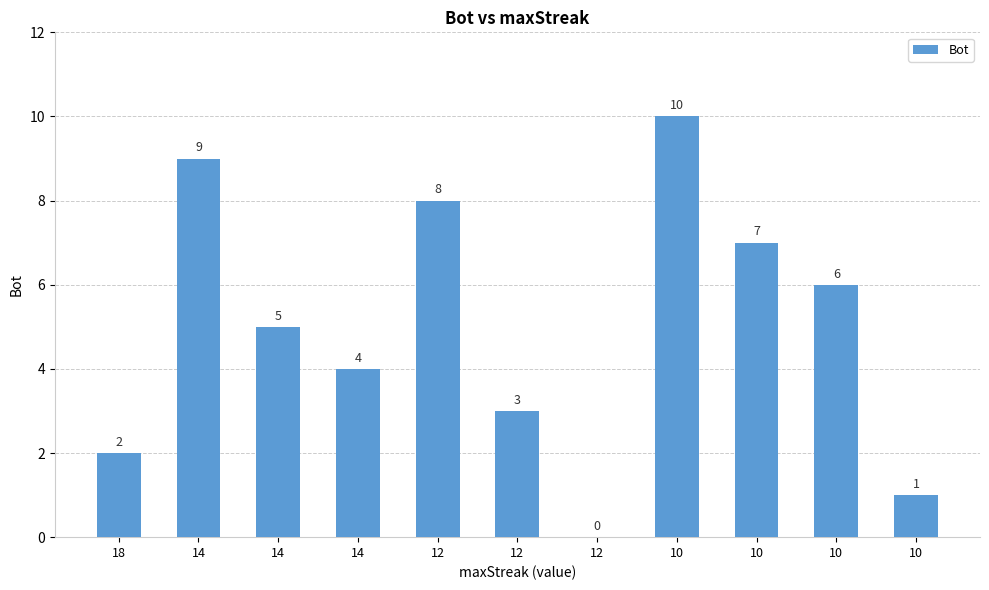

List the labels in order of value, largest first.

10, 14, 12, 10, 10, 14, 14, 12, 18, 10, 12